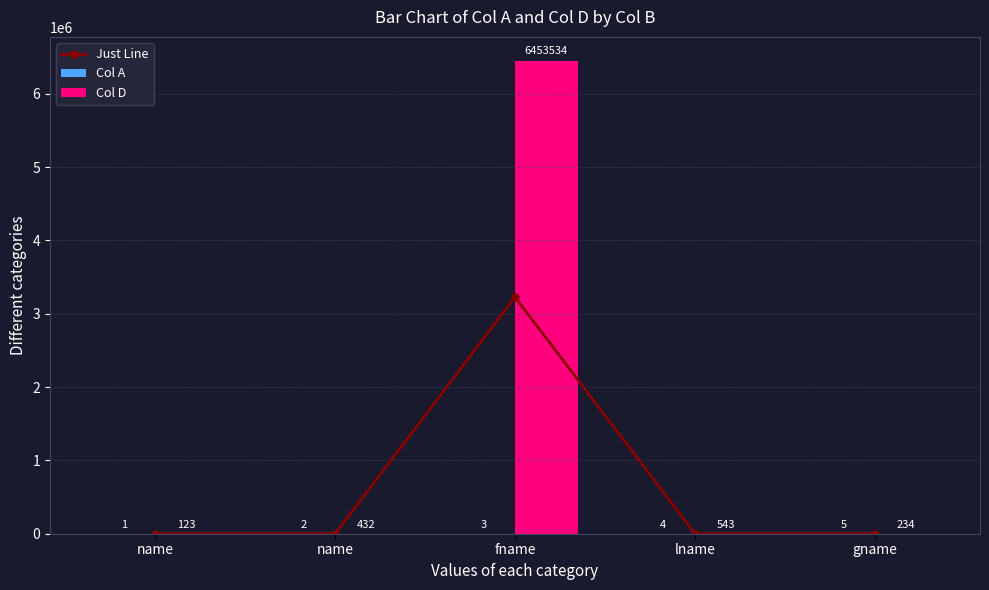

Is it true that Col A equals 1.7 at fname?

False